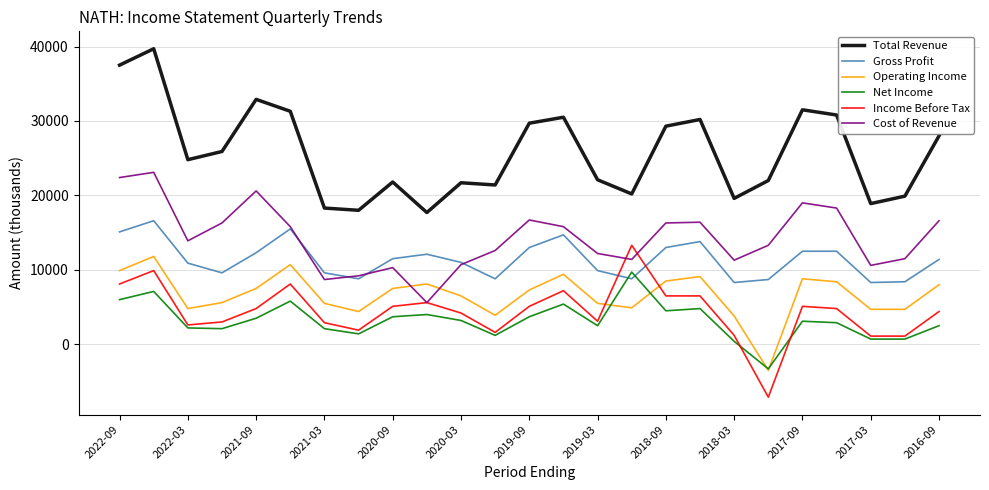

Does the chart display data point markers on the line(s)?

No